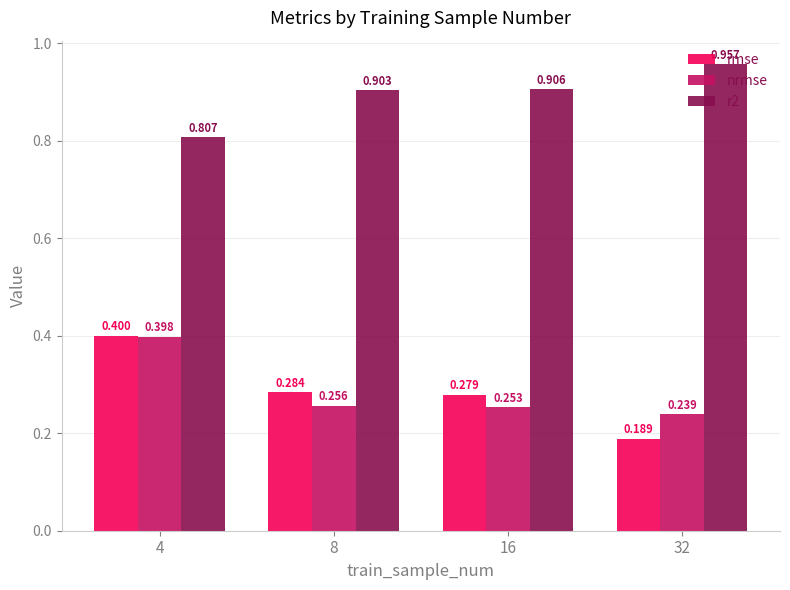

What is the spread (max minus min) of values at 16?

0.7